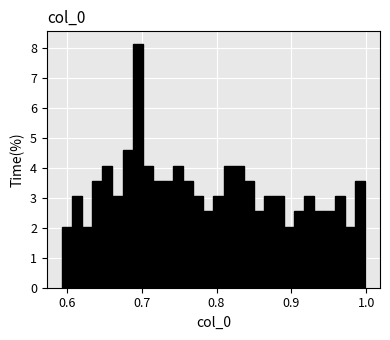

Read against the x-axis, roughly where is the centre of the tallest bar?

0.69